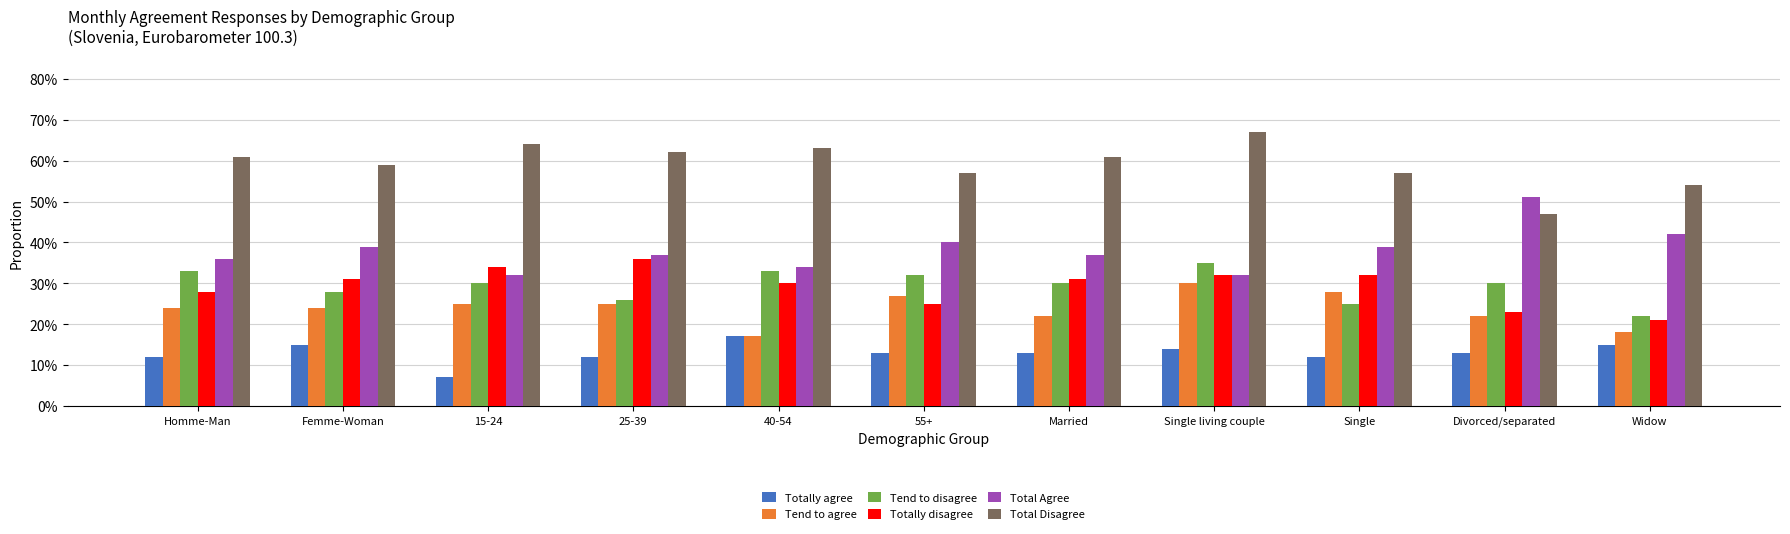

Reading left to right, list all the values displayed in this chart.

Totally agree: 0.1	0.1	0.1	0.1	0.2	0.1	0.1	0.1	0.1	0.1	0.1
Tend to agree: 0.2	0.2	0.2	0.2	0.2	0.3	0.2	0.3	0.3	0.2	0.2
Tend to disagree: 0.3	0.3	0.3	0.3	0.3	0.3	0.3	0.3	0.2	0.3	0.2
Totally disagree: 0.3	0.3	0.3	0.4	0.3	0.2	0.3	0.3	0.3	0.2	0.2
Total Agree: 0.4	0.4	0.3	0.4	0.3	0.4	0.4	0.3	0.4	0.5	0.4
Total Disagree: 0.6	0.6	0.6	0.6	0.6	0.6	0.6	0.7	0.6	0.5	0.5